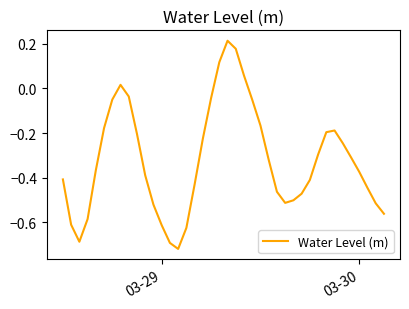

What is the difference between the maximum and minimum values?

0.9